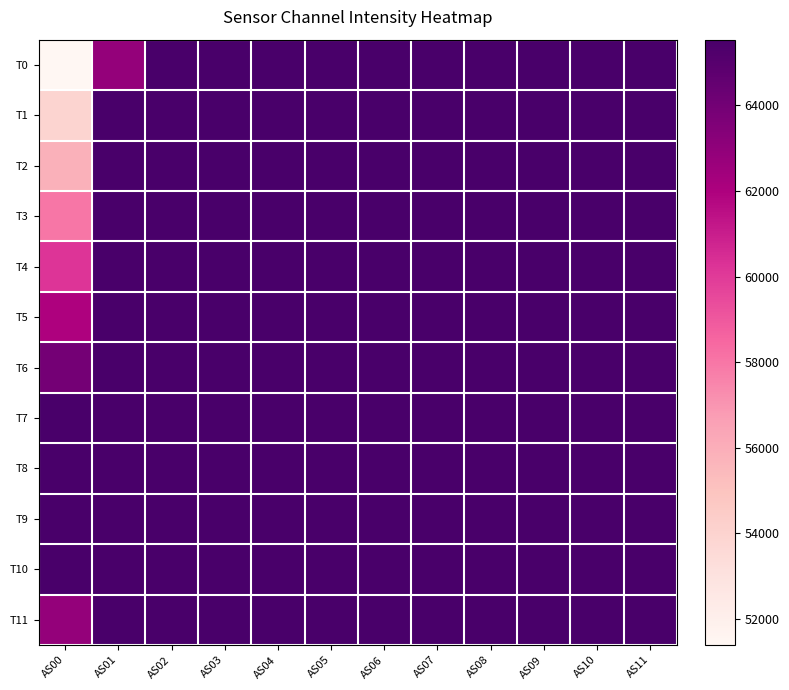

At how many categories does at least one series exceed 61168?

12